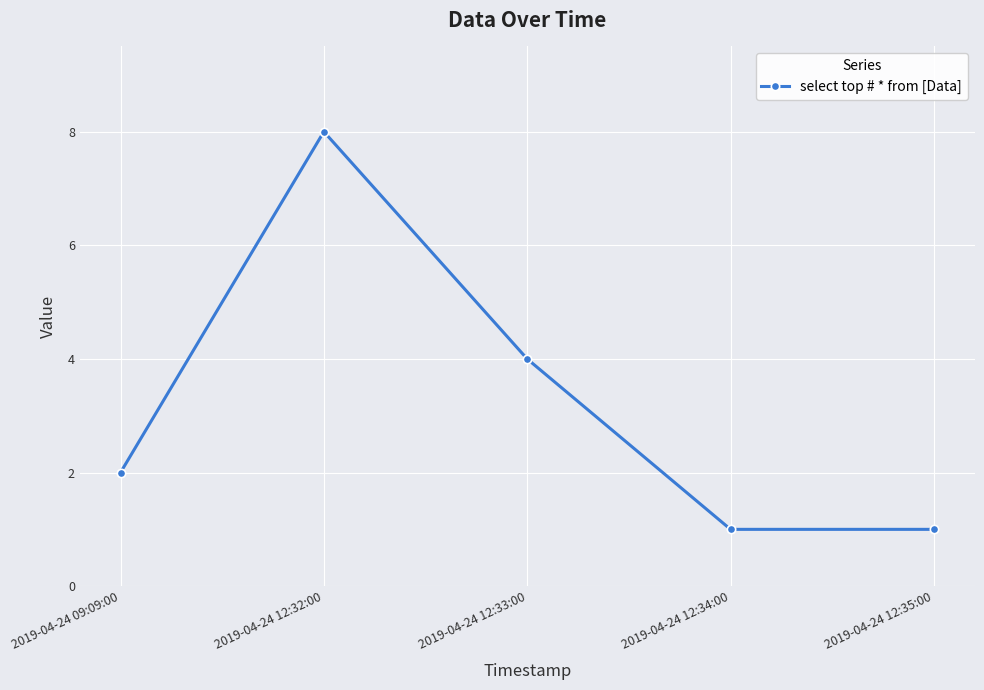

What value does the data have at 2019-04-24 12:32:00?

8